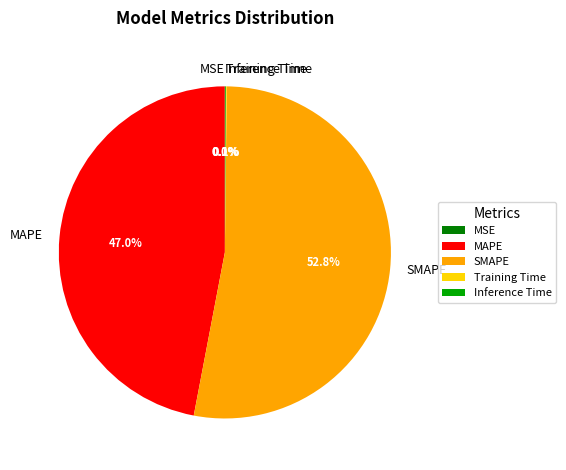

Which slice represents more than half of the pie?

SMAPE